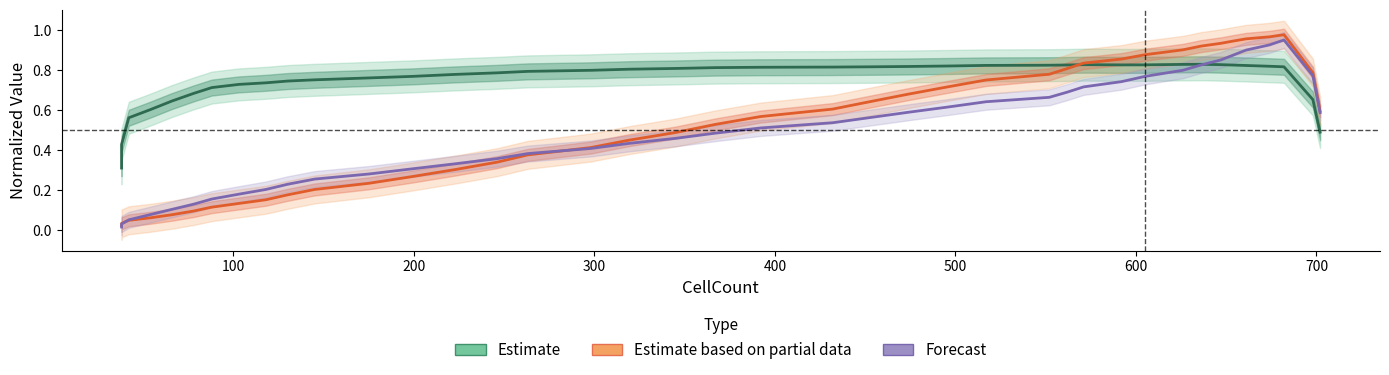

Reading left to right, extract all data points from this chart.

Estimate: 0.3	0.4	0.6	0.6	0.6	0.7	0.7	0.7	0.7	0.7	0.8	0.8	0.8	0.8	0.8	0.8	0.8	0.8	0.8	0.8	0.8	0.8	0.8	0.8	0.8	0.8	0.8	0.8	0.8	0.8	0.8	0.8	0.8	0.8	0.8	0.8	0.8	0.8	0.7	0.5
Estimate based on partial data: 0.0	0.0	0.0	0.1	0.1	0.1	0.1	0.1	0.2	0.2	0.2	0.2	0.3	0.3	0.3	0.4	0.4	0.4	0.5	0.5	0.6	0.6	0.6	0.7	0.7	0.8	0.8	0.8	0.8	0.9	0.9	0.9	0.9	0.9	0.9	1.0	1.0	1.0	0.8	0.6
Forecast: 0.0	0.0	0.1	0.1	0.1	0.1	0.2	0.2	0.2	0.2	0.3	0.3	0.3	0.3	0.4	0.4	0.4	0.4	0.5	0.5	0.5	0.5	0.6	0.6	0.6	0.6	0.7	0.7	0.7	0.7	0.8	0.8	0.8	0.9	0.9	0.9	0.9	1.0	0.8	0.6